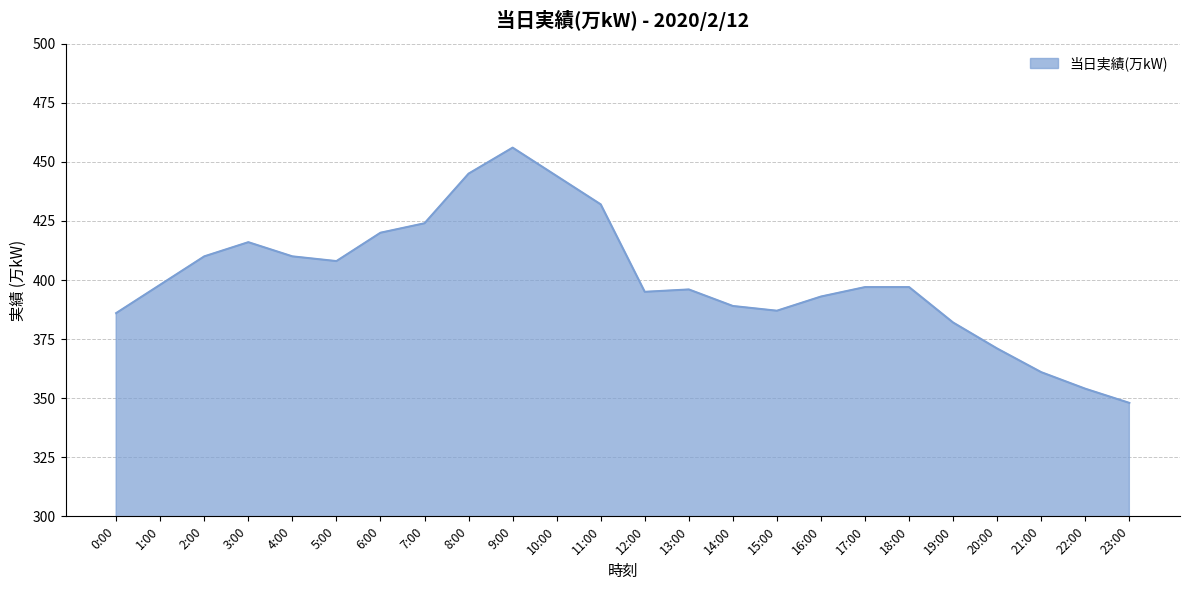

Does the chart have visible grid lines?

Yes